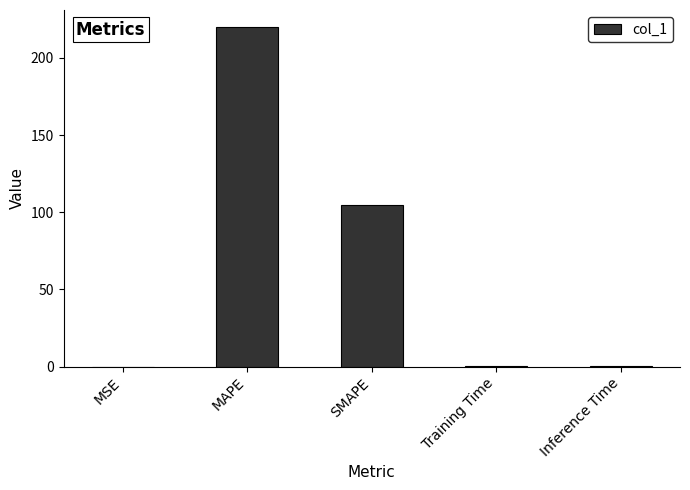

What is the sum of all values?

325.5